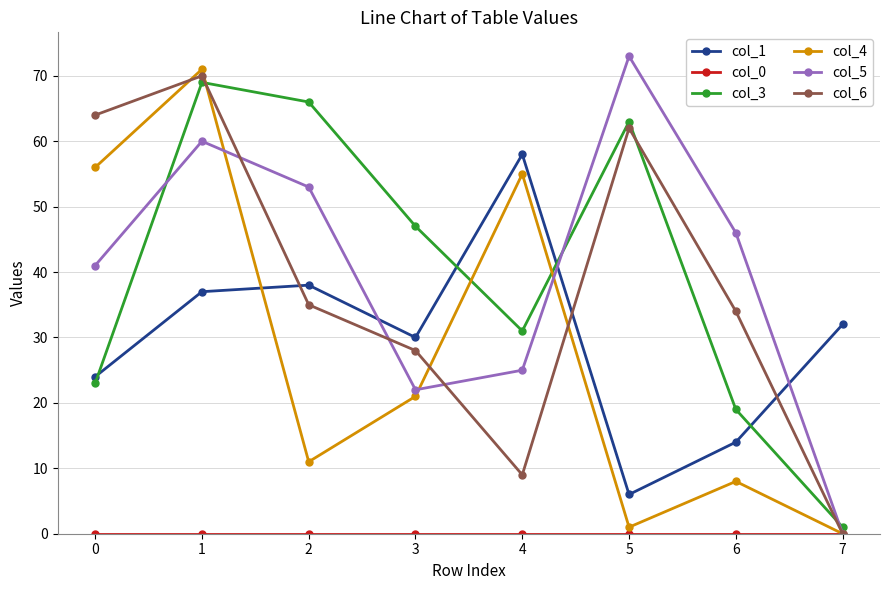

What is the value of the col_1 point at the 4th from the left?

30